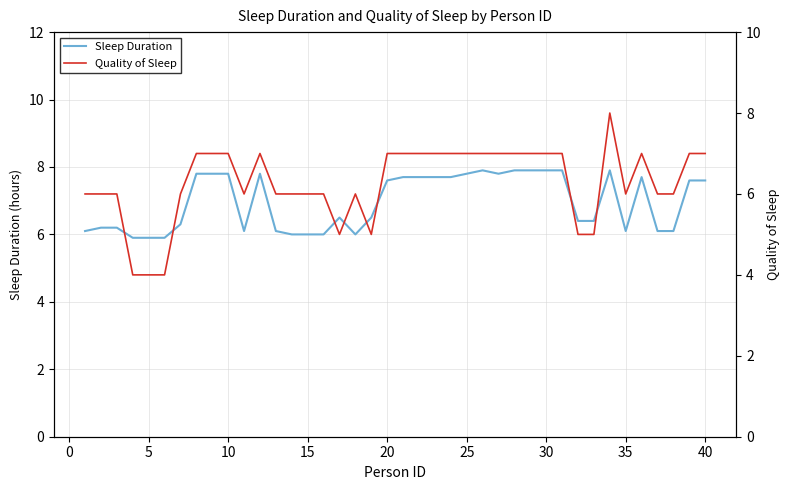

Reading left to right, transcribe all the data shown in this chart.

Sleep Duration: 6.1	6.2	6.2	5.9	5.9	5.9	6.3	7.8	7.8	7.8	6.1	7.8	6.1	6.0	6.0	6.0	6.5	6.0	6.5	7.6	7.7	7.7	7.7	7.7	7.8	7.9	7.8	7.9	7.9	7.9	7.9	6.4	6.4	7.9	6.1	7.7	6.1	6.1	7.6	7.6
Quality of Sleep: 6.0	6.0	6.0	4.0	4.0	4.0	6.0	7.0	7.0	7.0	6.0	7.0	6.0	6.0	6.0	6.0	5.0	6.0	5.0	7.0	7.0	7.0	7.0	7.0	7.0	7.0	7.0	7.0	7.0	7.0	7.0	5.0	5.0	8.0	6.0	7.0	6.0	6.0	7.0	7.0